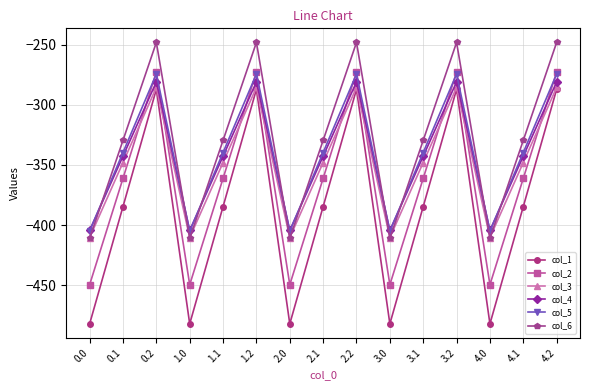

What is the spread (max minus min) of values at 4.2?

39.0